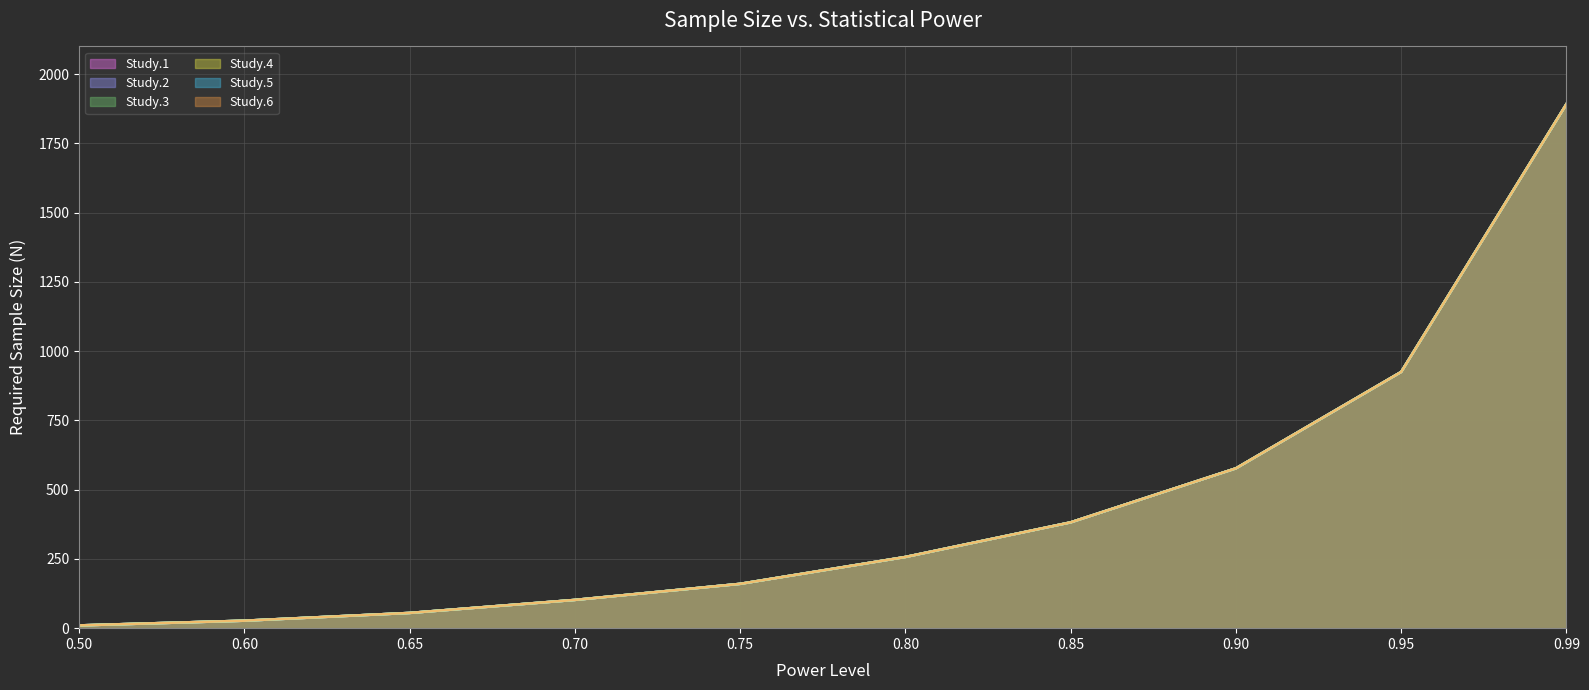

True or false: Study.3 and Study.1 intersect in this chart.

False